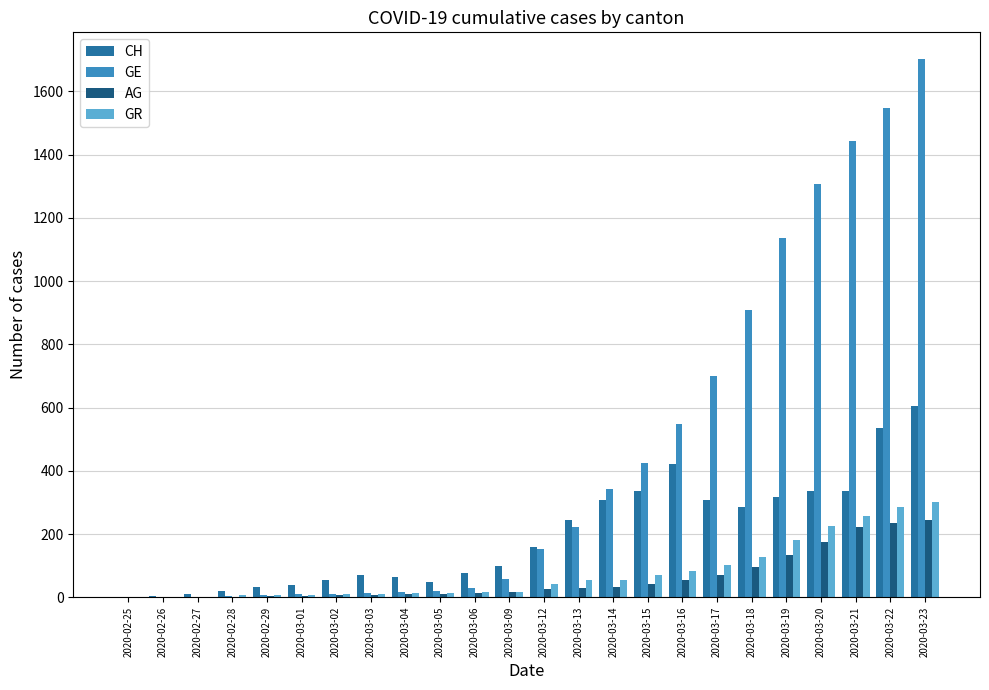

Between 2020-03-01 and 2020-03-22, which series saw the biggest shift?

GE